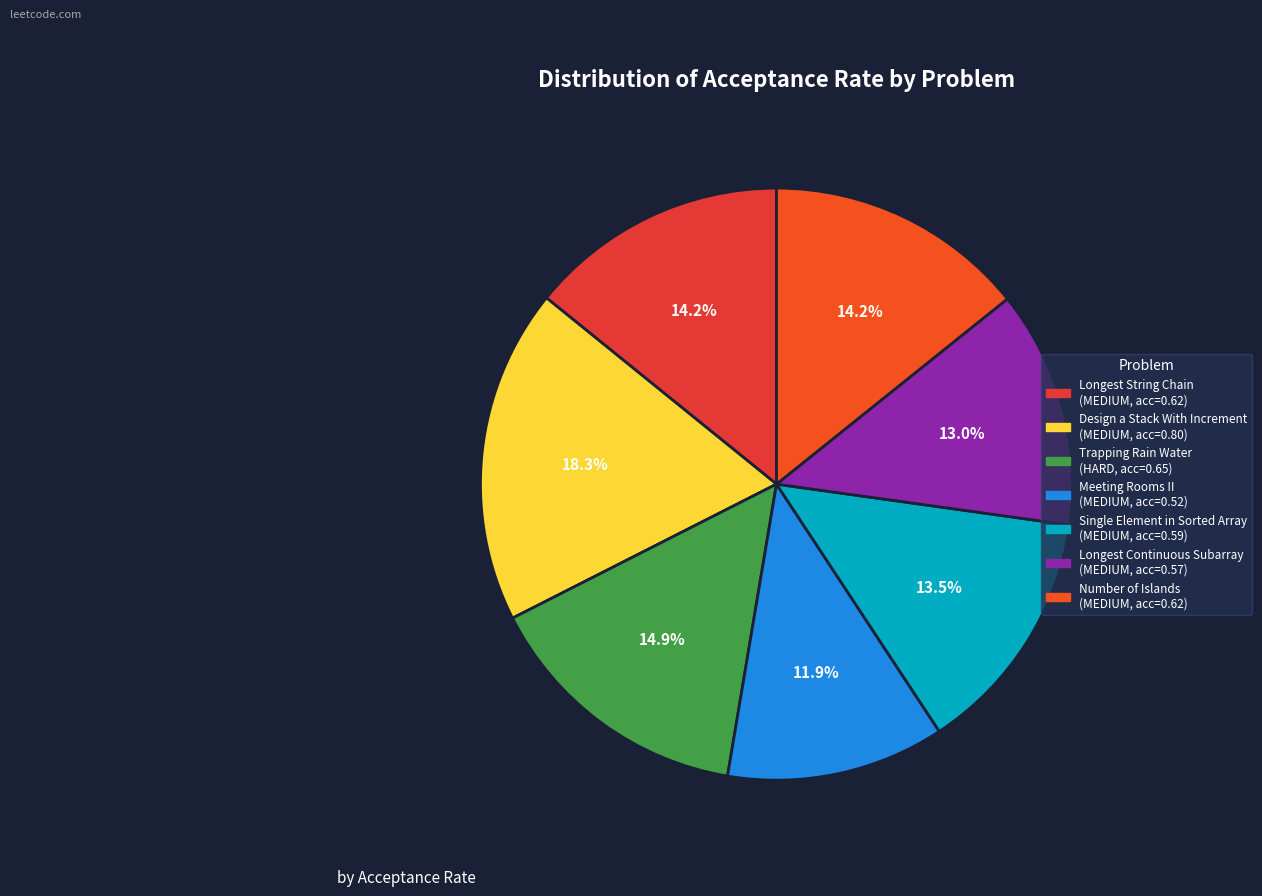

The Design a Stack With Increment slice represents 18% of the pie. True or false?

True